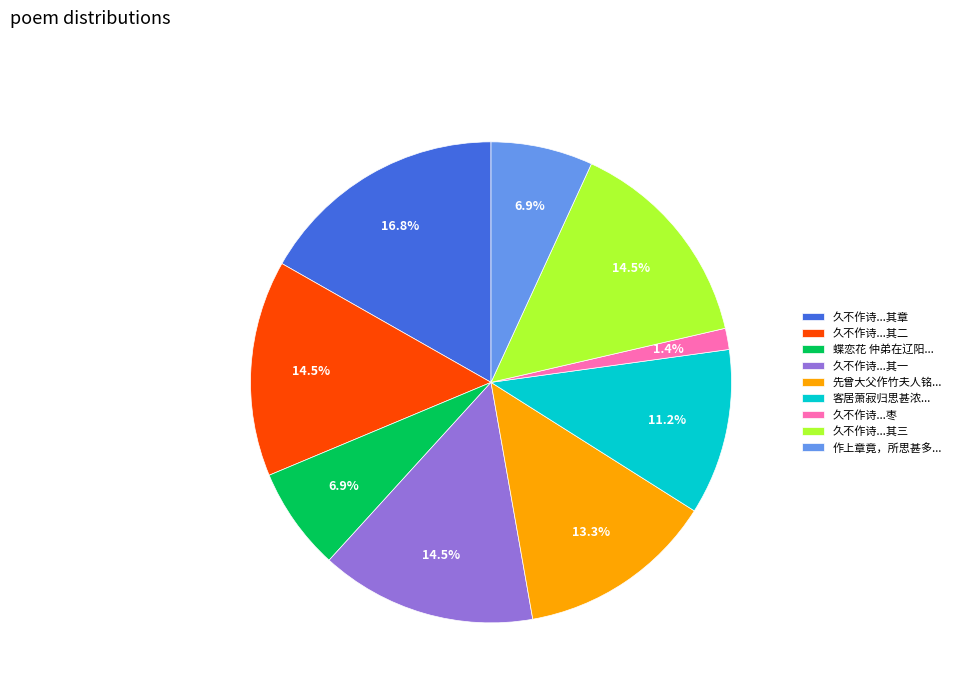

Is 先曾大父作竹夫人铭... the majority of the pie?

No